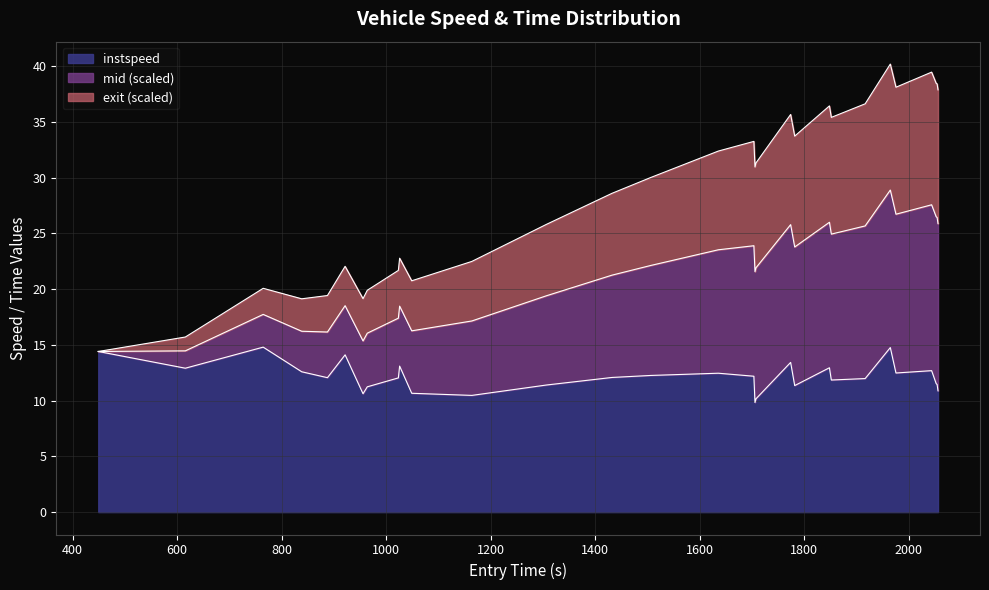

What is the lowest value of the instspeed series?

9.8